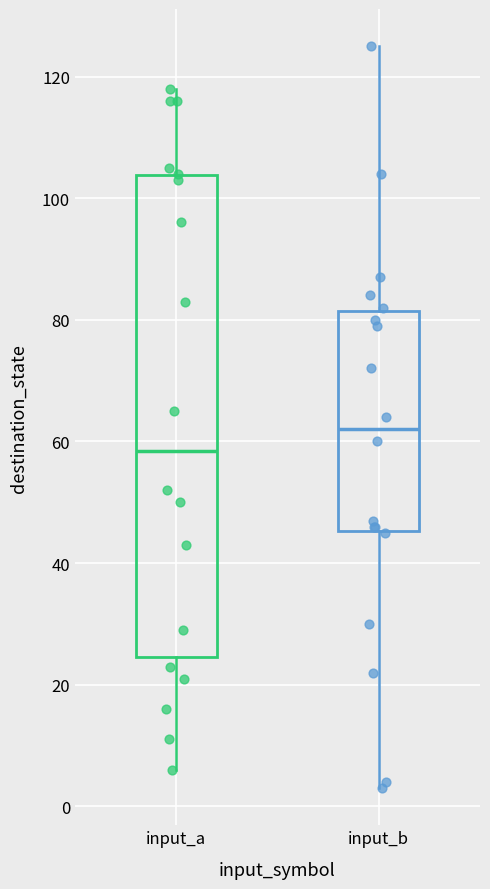

Which box's median line is the highest?

input_b